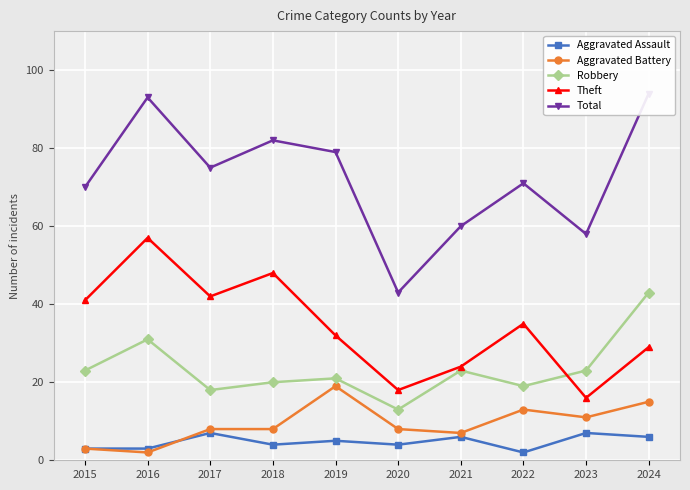

Reading right to left, extract all data points from this chart.

Aggravated Assault: 6	7	2	6	4	5	4	7	3	3
Aggravated Battery: 15	11	13	7	8	19	8	8	2	3
Robbery: 43	23	19	23	13	21	20	18	31	23
Theft: 29	16	35	24	18	32	48	42	57	41
Total: 94	58	71	60	43	79	82	75	93	70